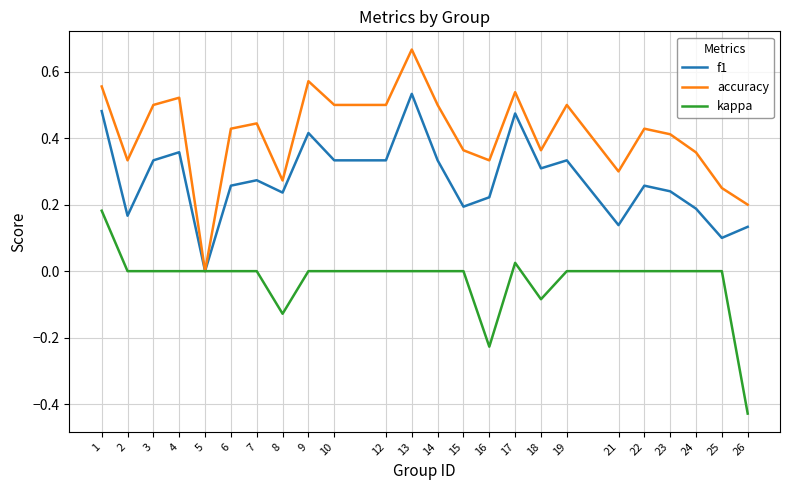

At 16, list the series in order from smallest to largest.

kappa, f1, accuracy